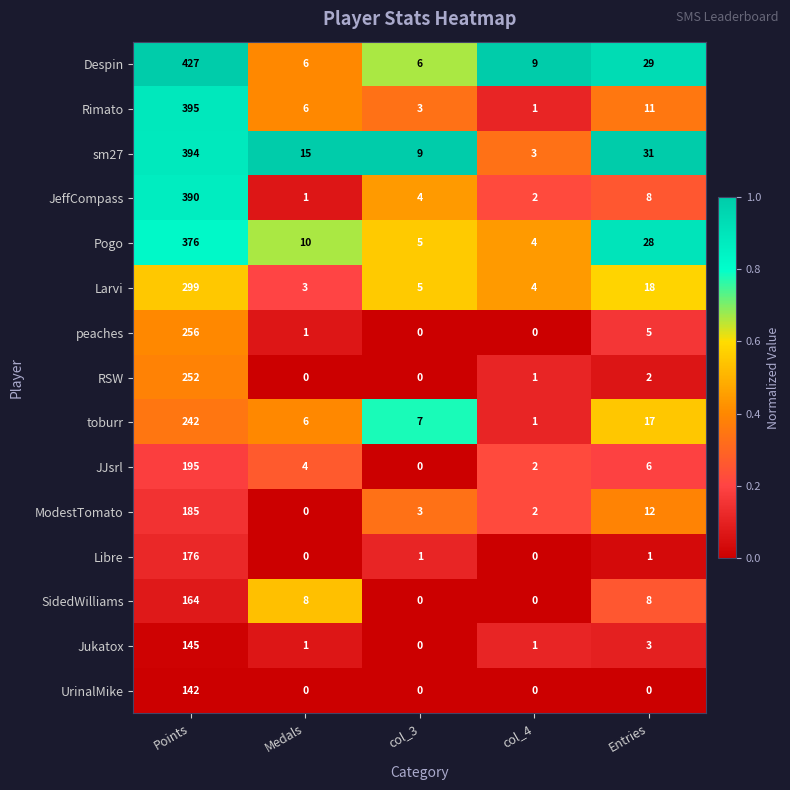

At which category does the chart reach its peak across all series?

Points